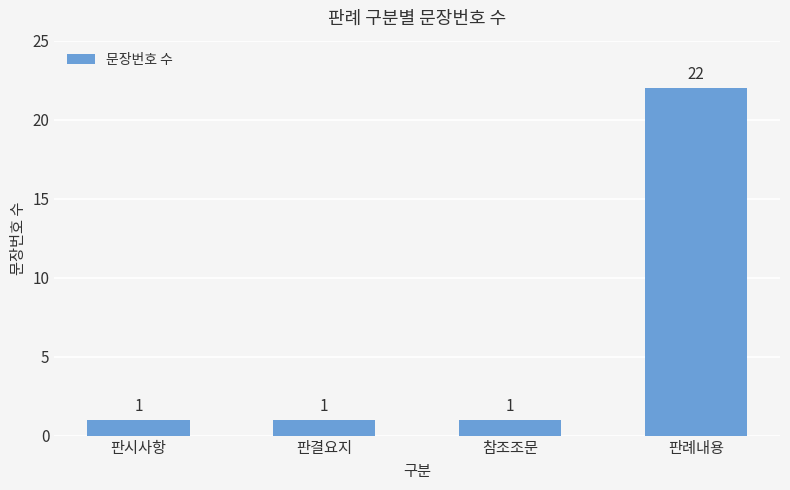

Reading left to right, list all the values displayed in this chart.

1	1	1	22